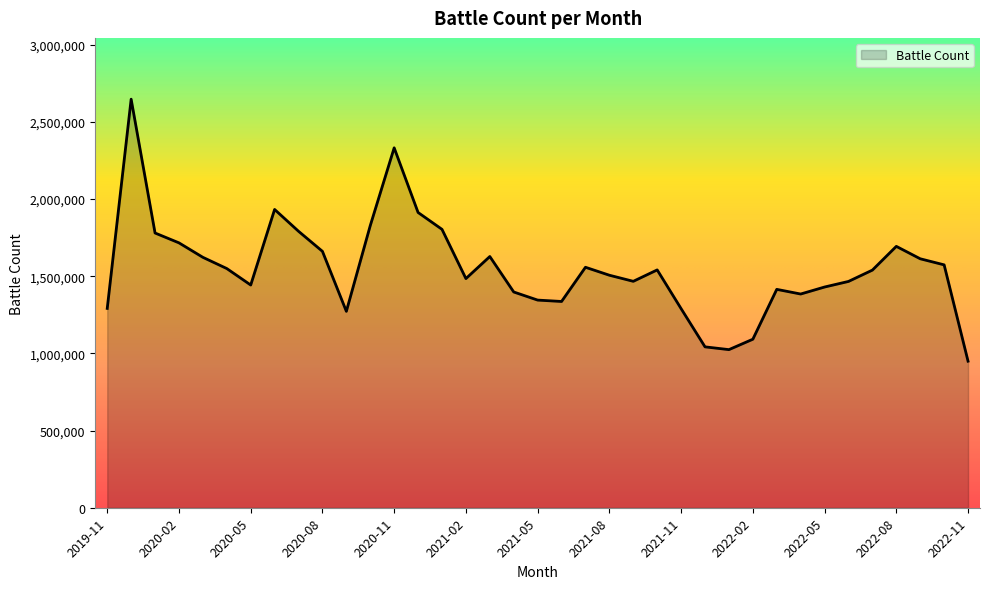

What is the smallest value displayed?

949815